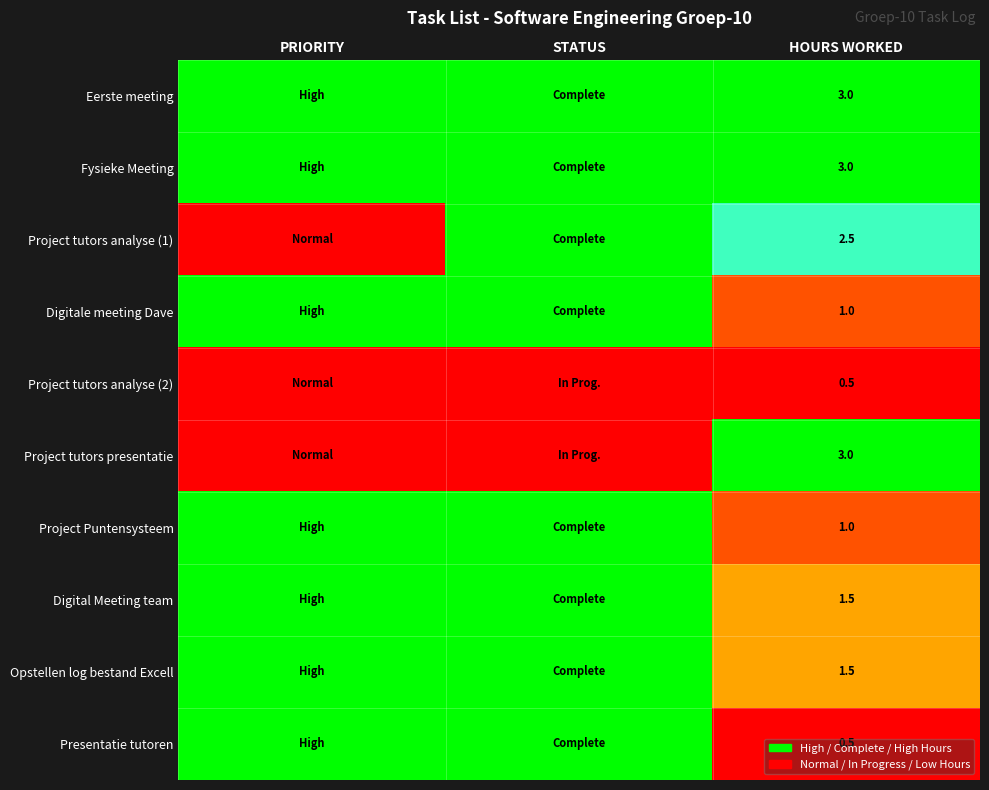

Is the value of Digital Meeting team at HOURS WORKED greater than the value of Presentatie tutoren at HOURS WORKED?

Yes